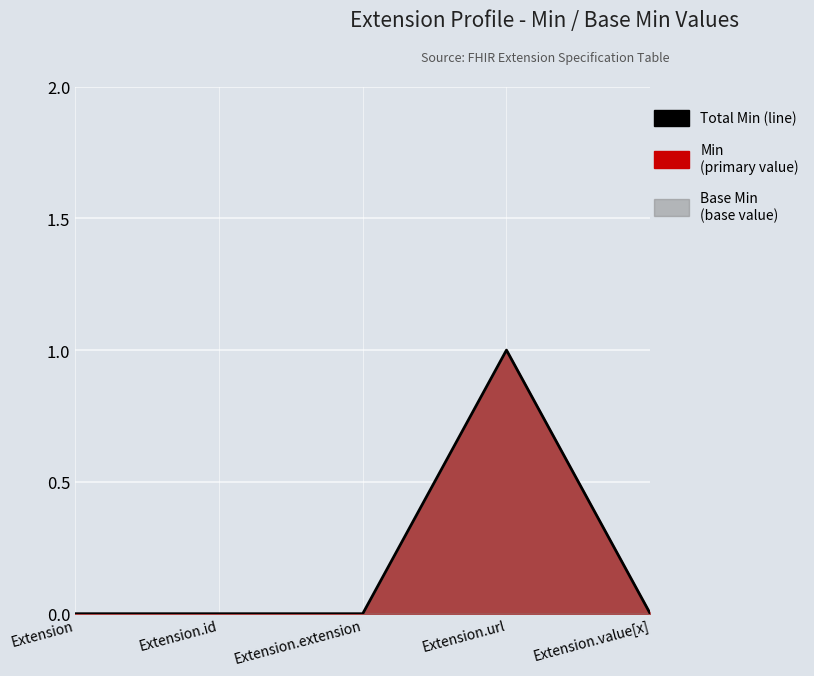

Reading left to right, transcribe all the data shown in this chart.

Extension=0	Extension.id=0	Extension.extension=0	Extension.url=1	Extension.value[x]=0